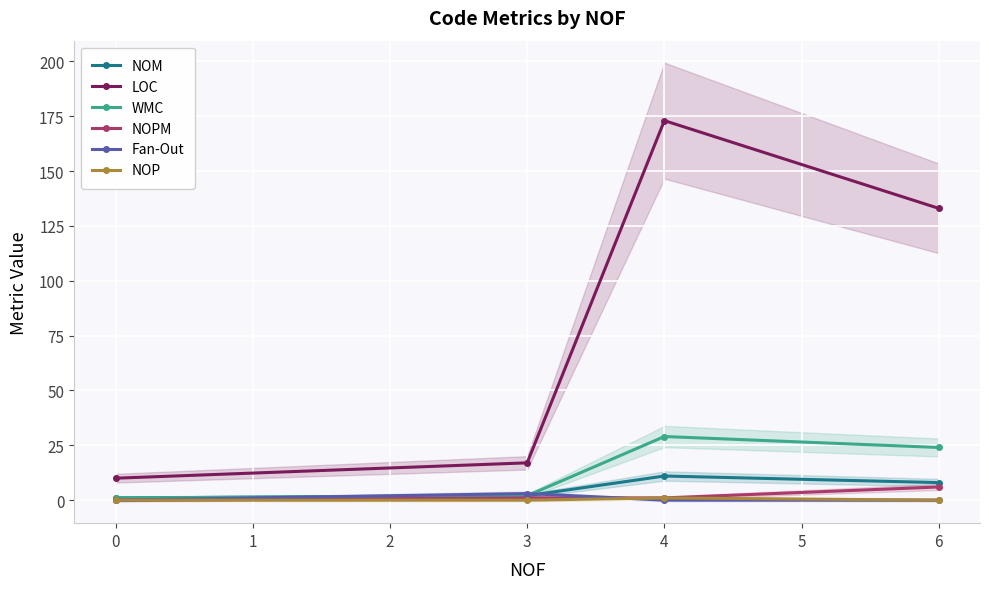

Rank the categories by LOC value from lowest to highest.

0, 3, 6, 4